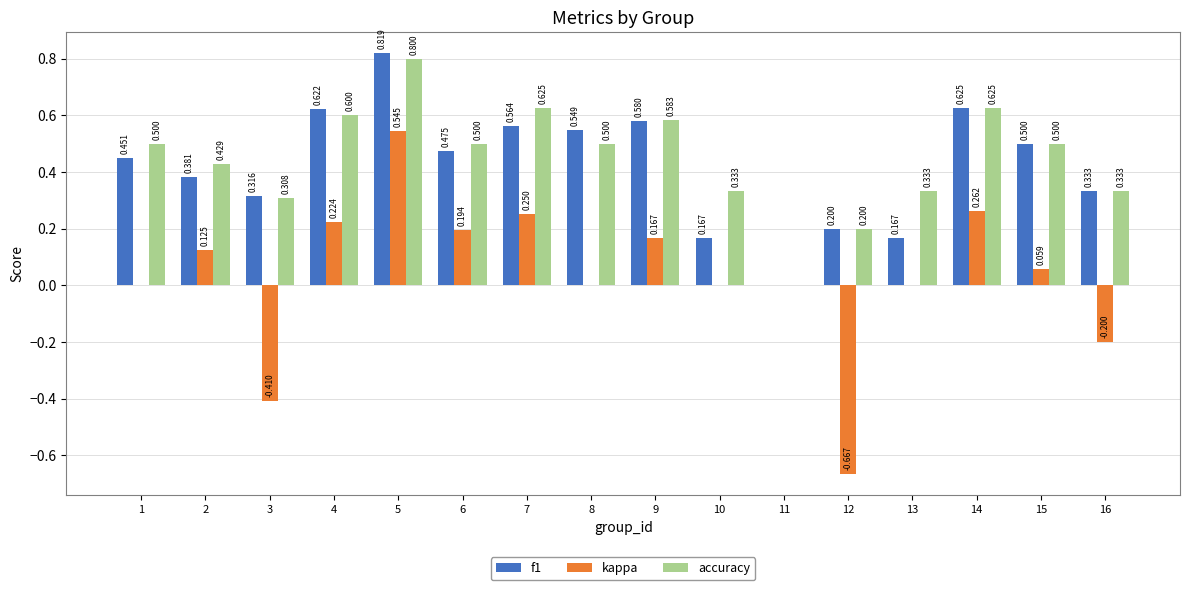

How many f1 values are between 0 and 1?

16